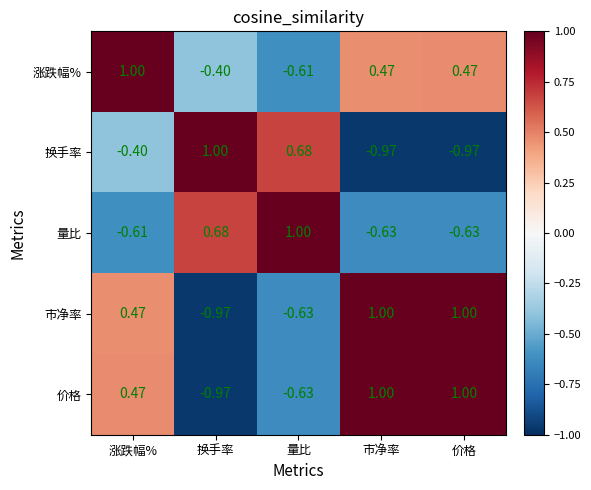

Which series has the largest total across all categories?

涨跌幅%